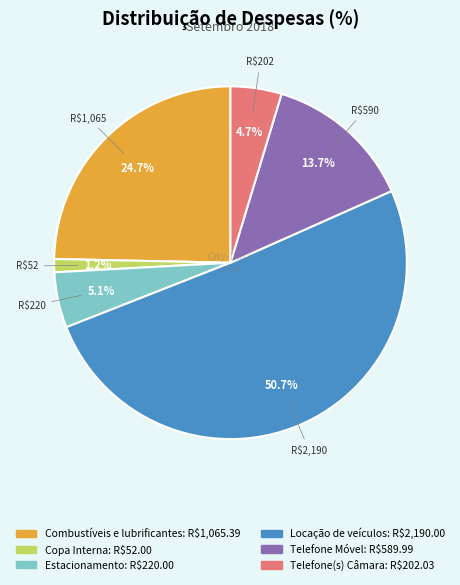

How many segments does this pie chart have?

6